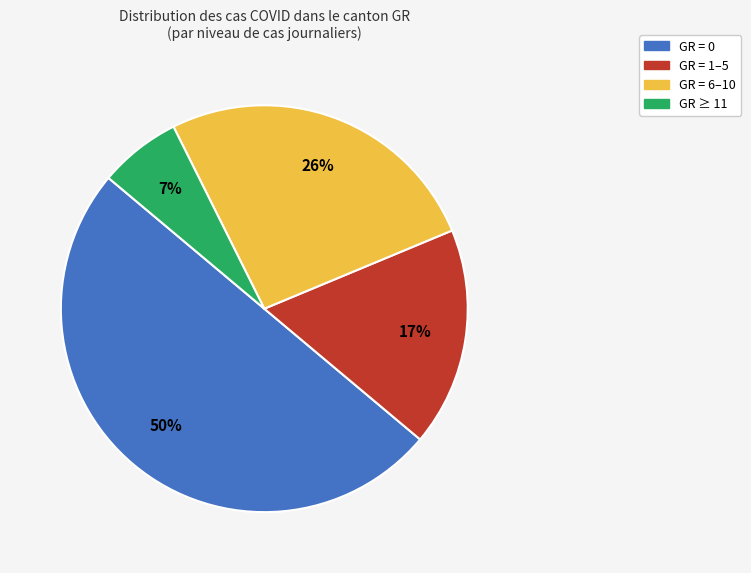

Count the number of slices in the pie.

4